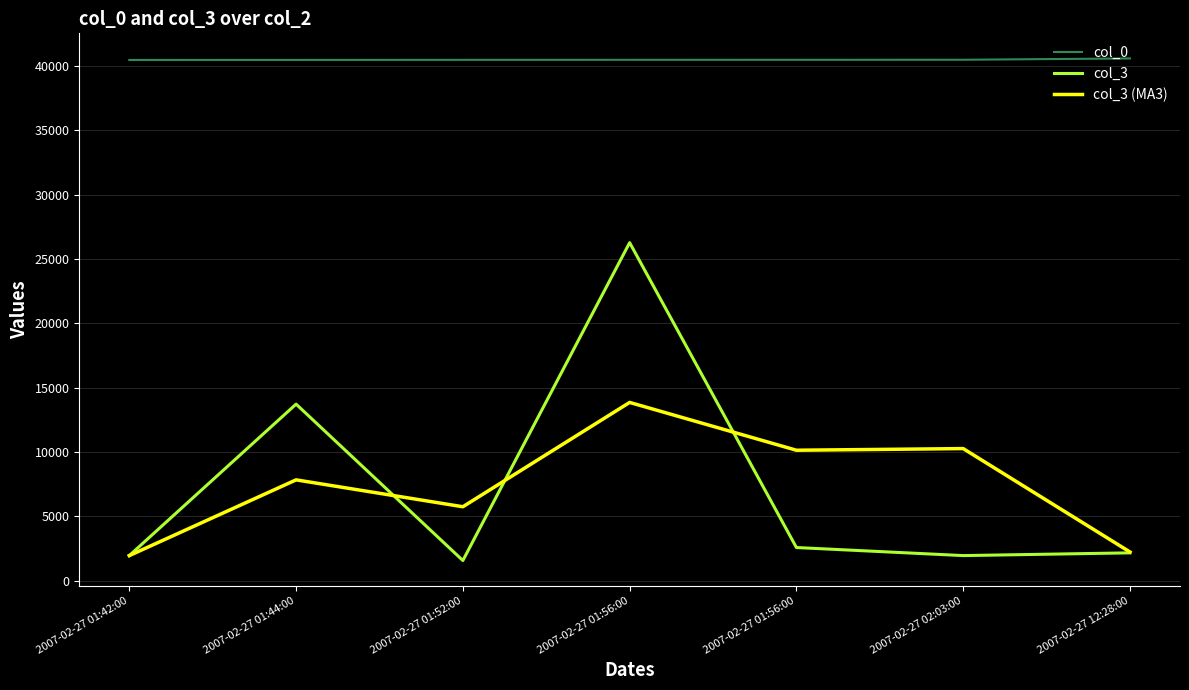

True or false: col_0 and col_3 (MA3) intersect in this chart.

False